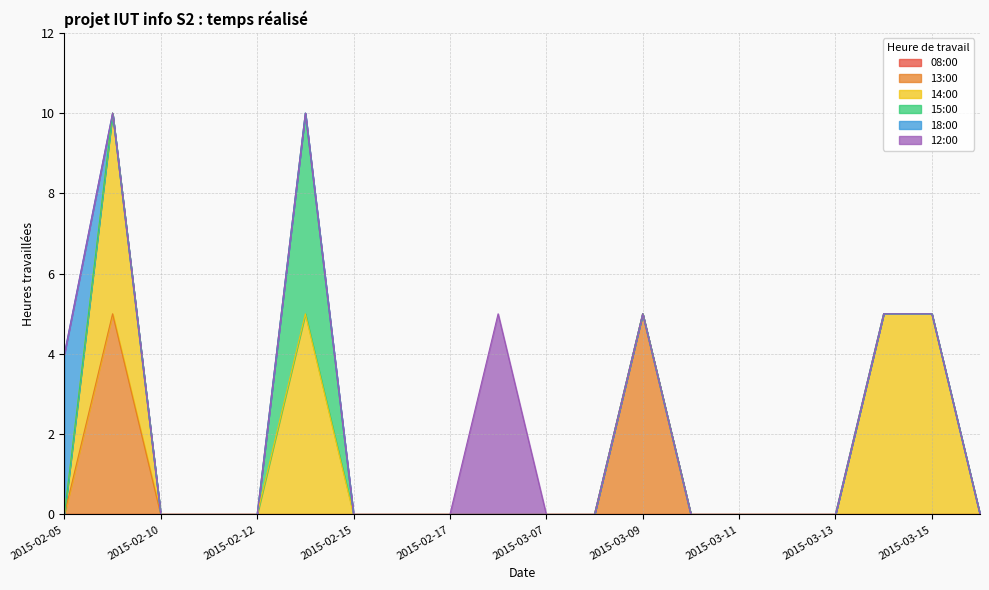

True or false: 08:00 has more than 0 interior local peaks.

False